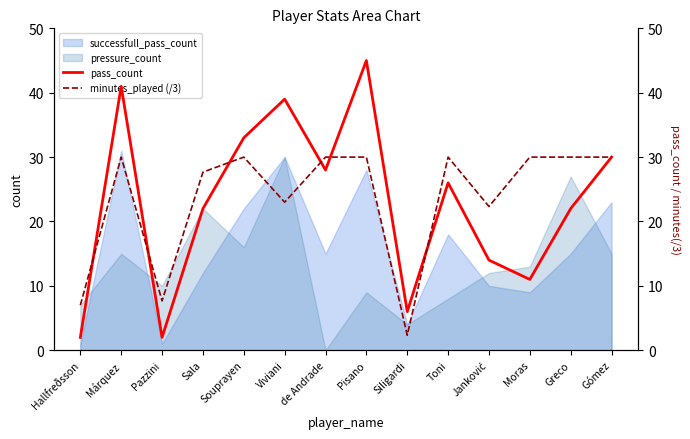

What value does the pressure_count series have at Greco?

27